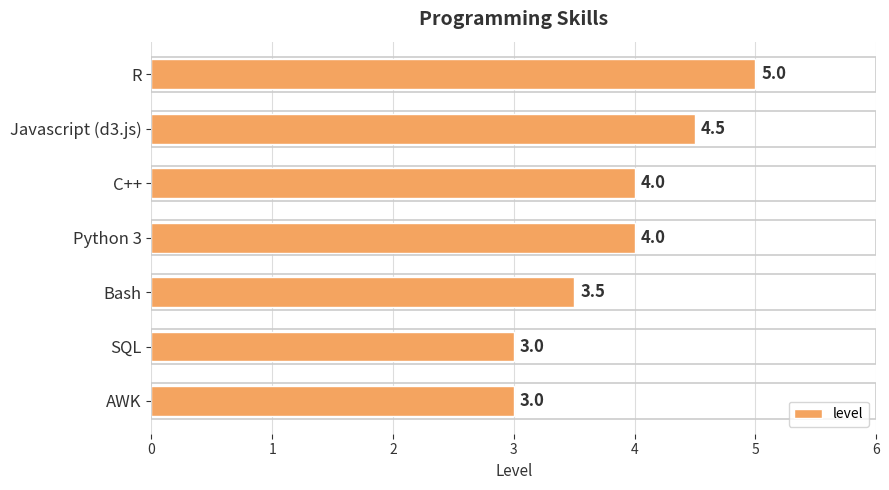

Reading top to bottom, what are all the values shown in this chart?

R=5.0	Javascript (d3.js)=4.5	C++=4.0	Python 3=4.0	Bash=3.5	SQL=3.0	AWK=3.0